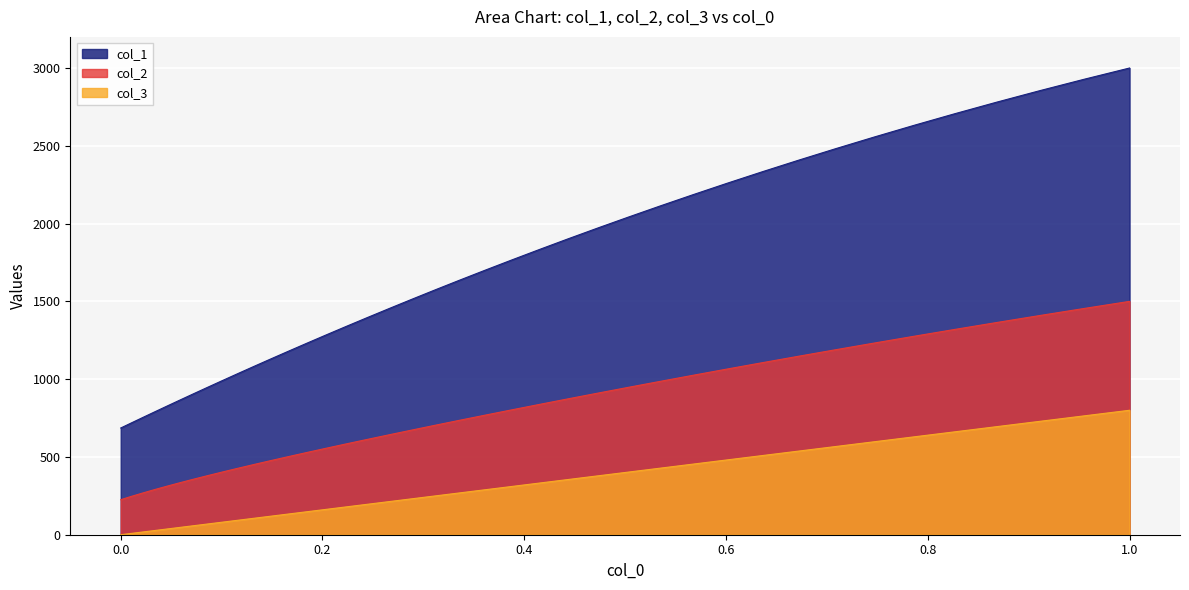

The value of col_3 at 1.0 is 800.0. True or false?

True